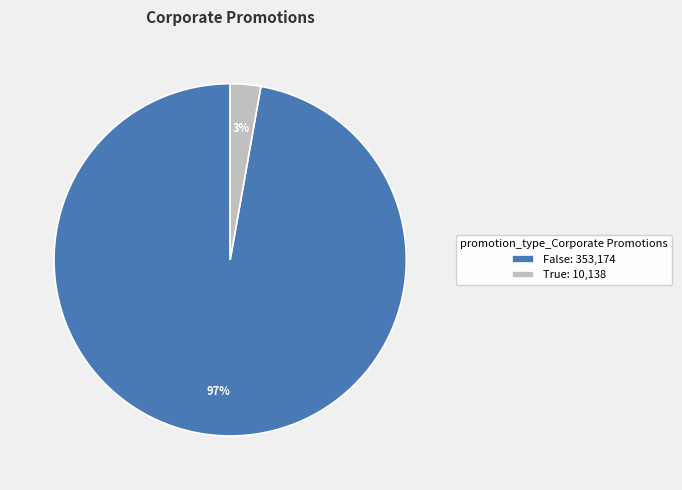

True or false: True accounts for 15% of the total.

False